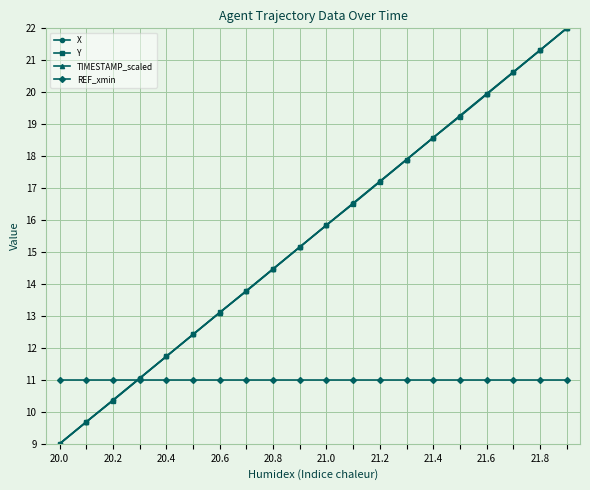

What is the value of the X point at the 13th from the left?

17.2